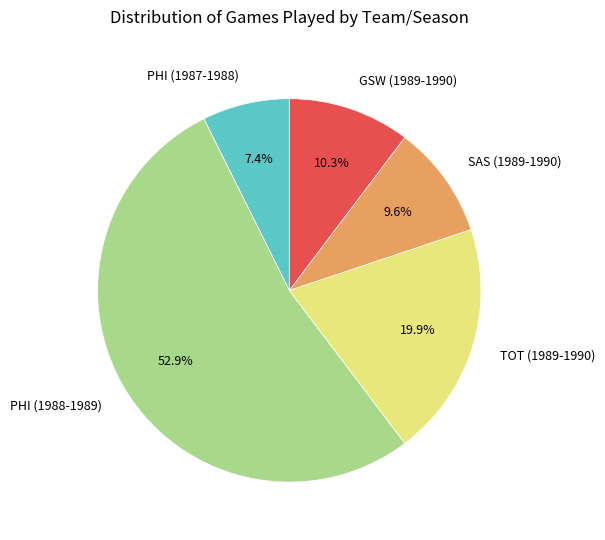

What is the ratio of the value at PHI (1988-1989) to the value at TOT (1989-1990)?

2.7